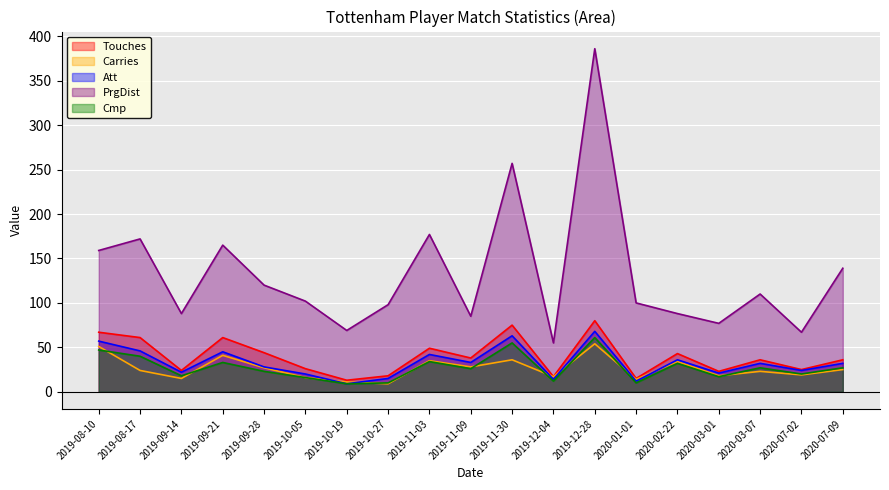

True or false: Att and Carries cross at least once.

True